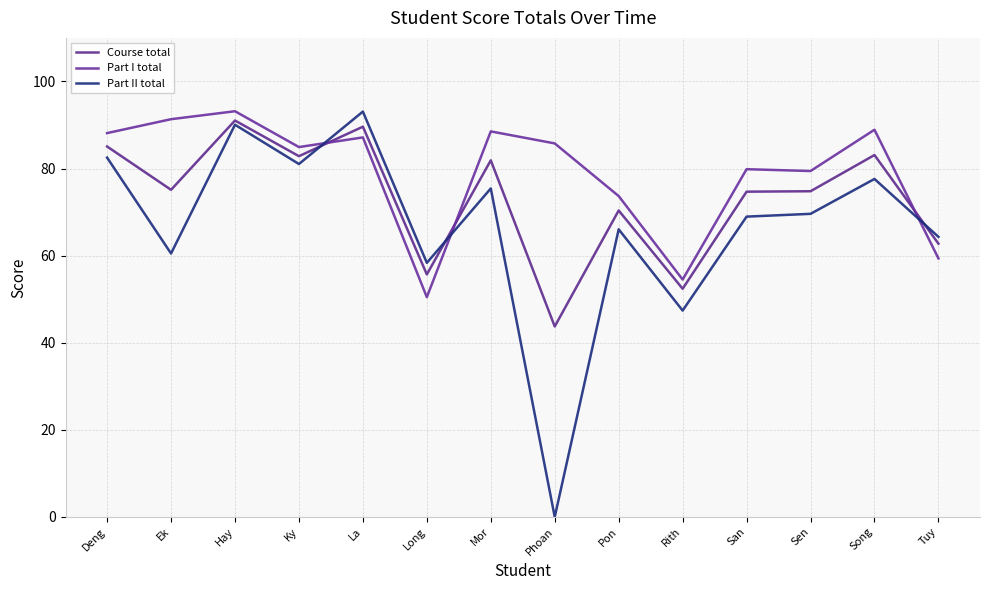

Does the chart display data point markers on the line(s)?

No